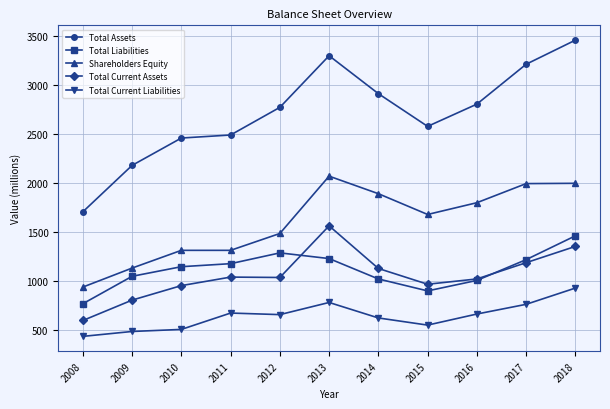

What is the greatest value displayed?

3458